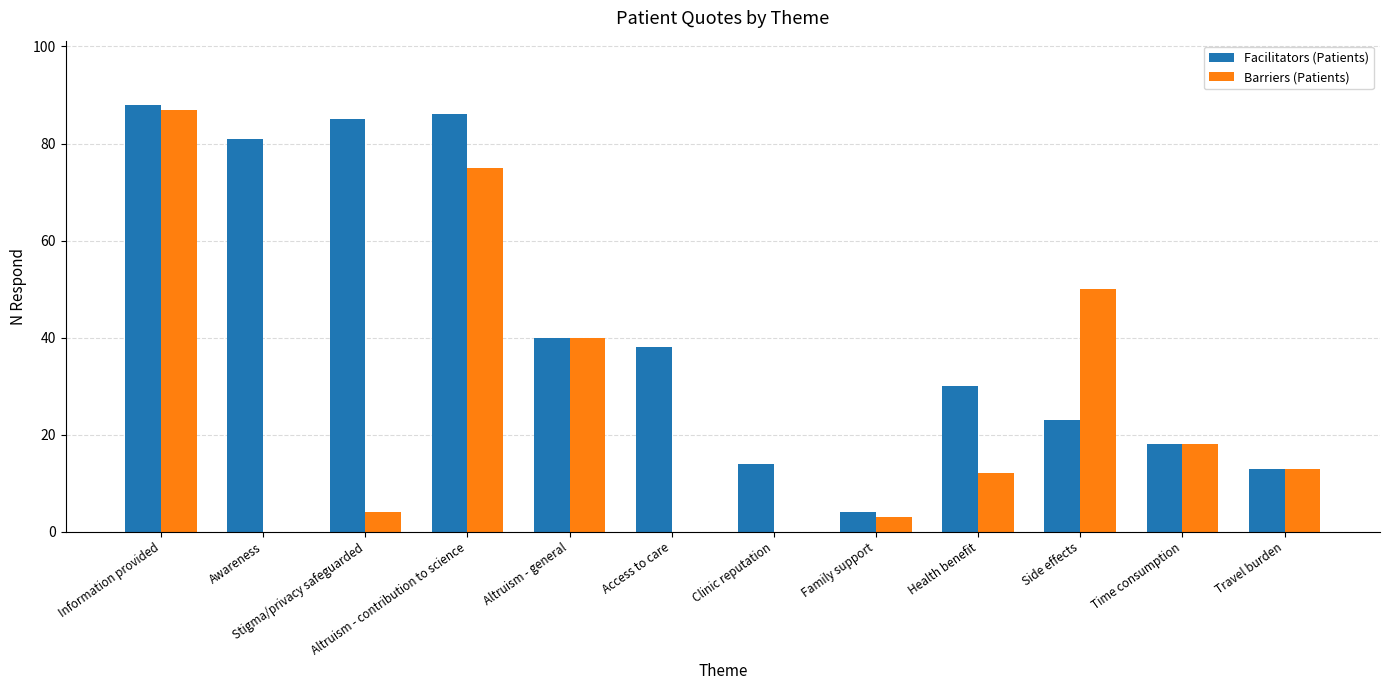

At which category is the sum across all series the highest?

Information provided